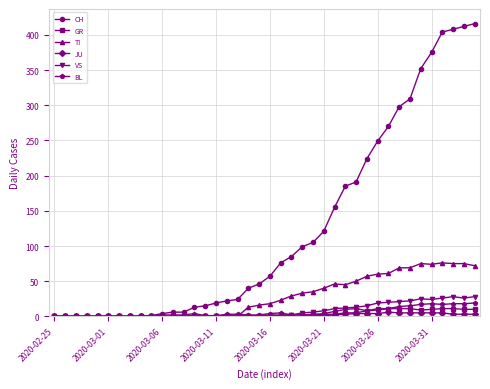

What is the highest value of the TI series?

76